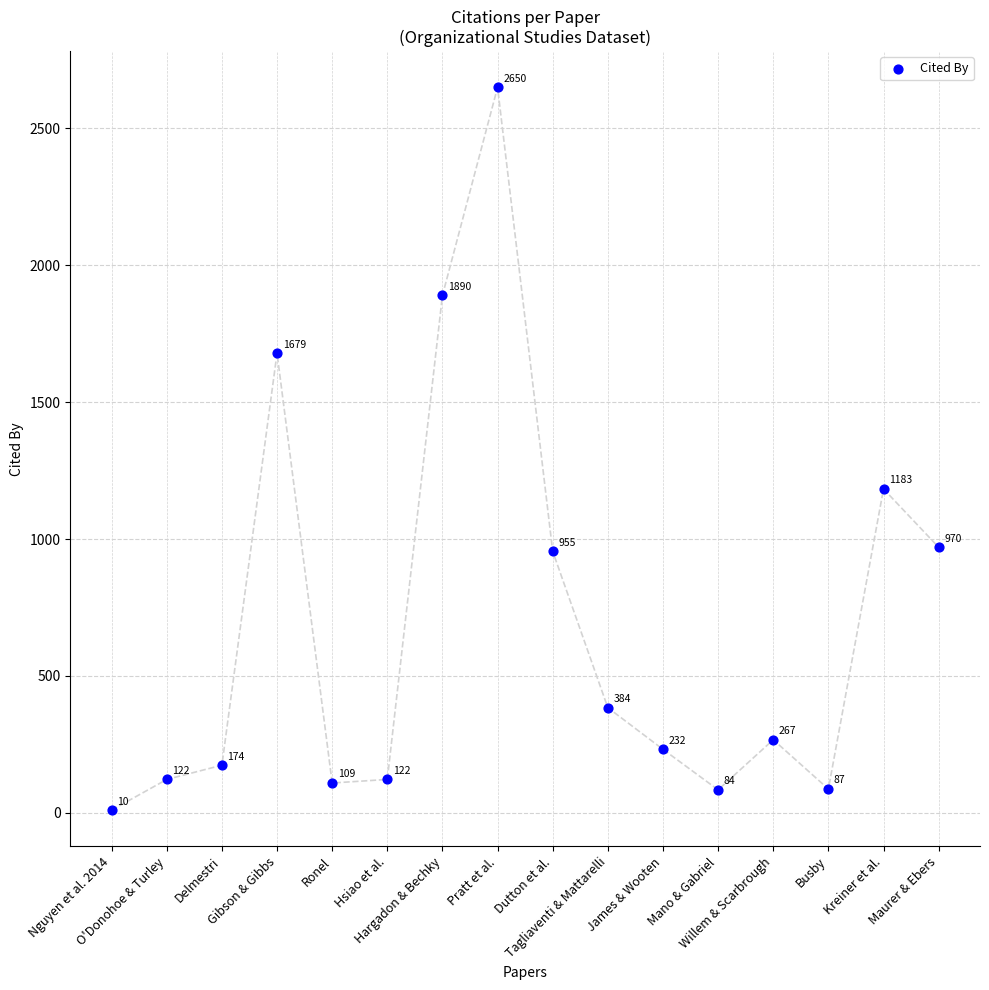

What is the range of Y values (max minus min)?

2640